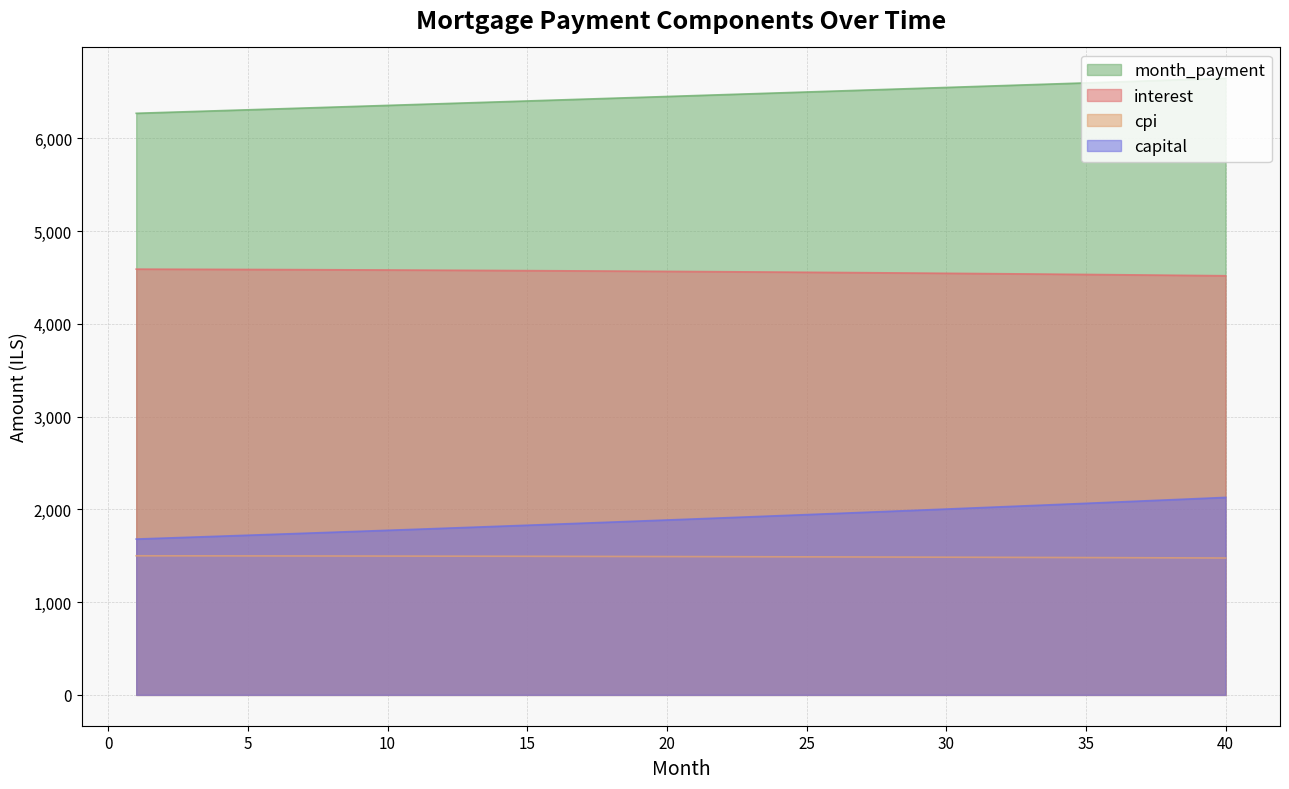

True or false: interest and month_payment intersect in this chart.

False